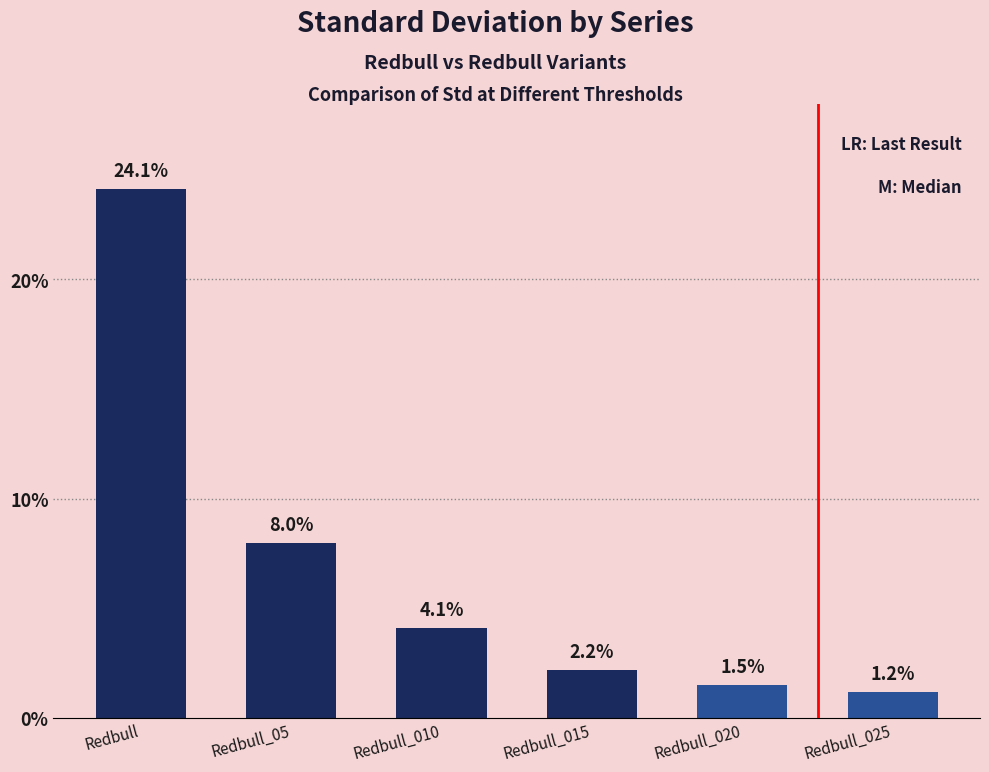

Are the bars horizontal?

No